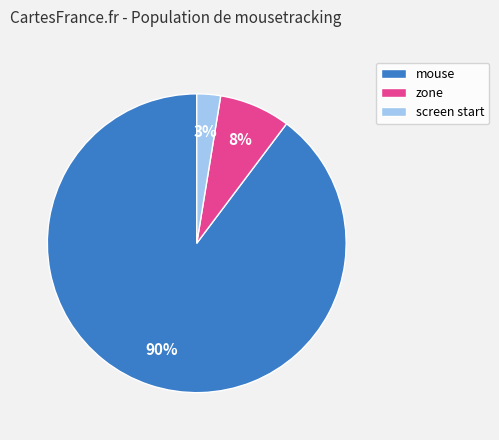

To the nearest percent, what is the average slice percentage?

33%